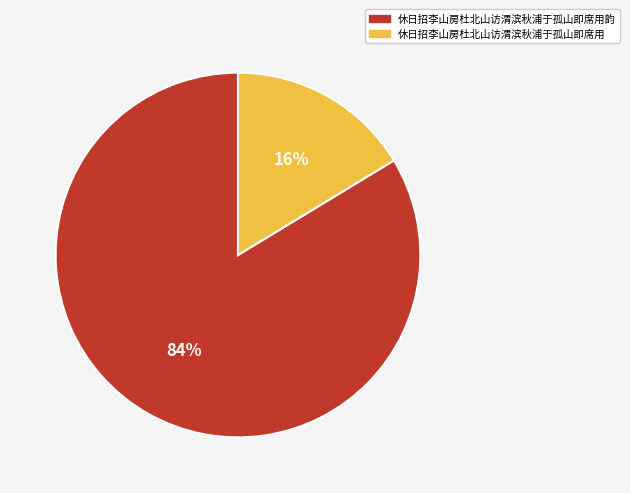

Combined, do 休日招李山房杜北山访渭滨秋浦于孤山即席用韵 and 休日招李山房杜北山访渭滨秋浦于孤山即席用 account for over 50%?

Yes